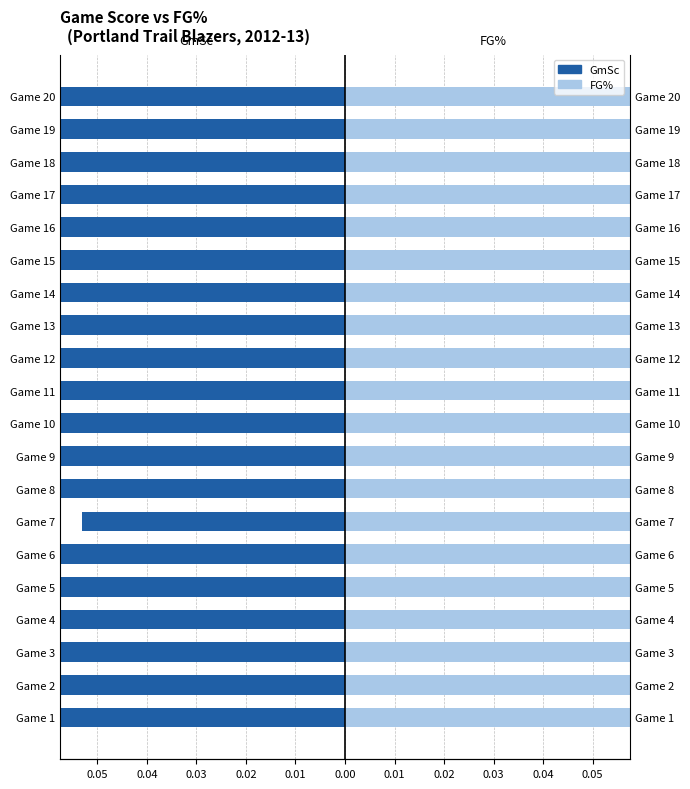

What is the value of the FG% bar at the 7th from the left?

0.5